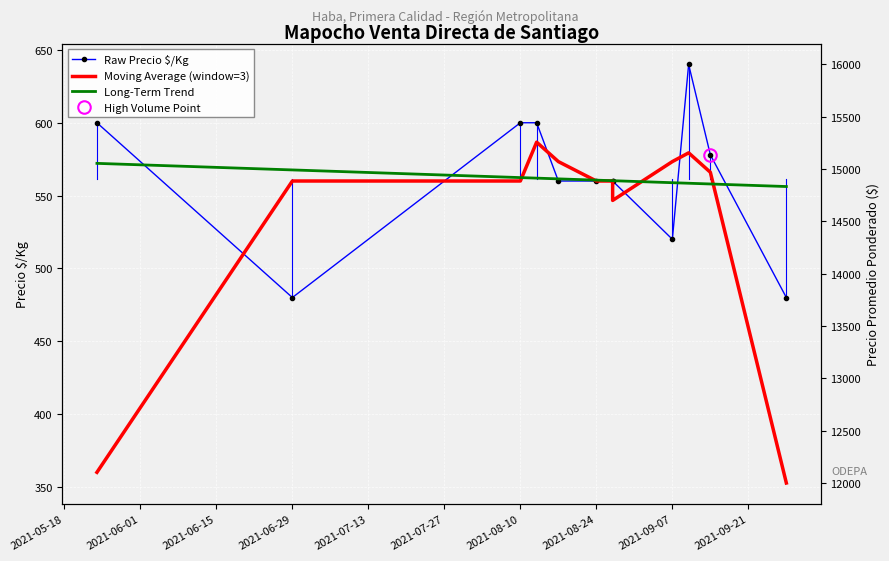

Where does the Moving Average (window=3) series first go above 560?

2021-06-29